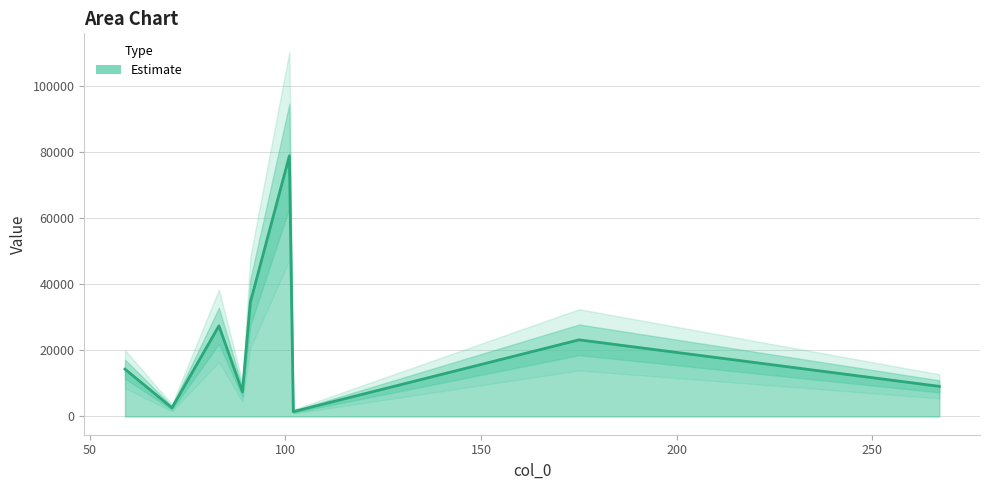

True or false: the data shows 34497.4 at 91.0401382446289.

True